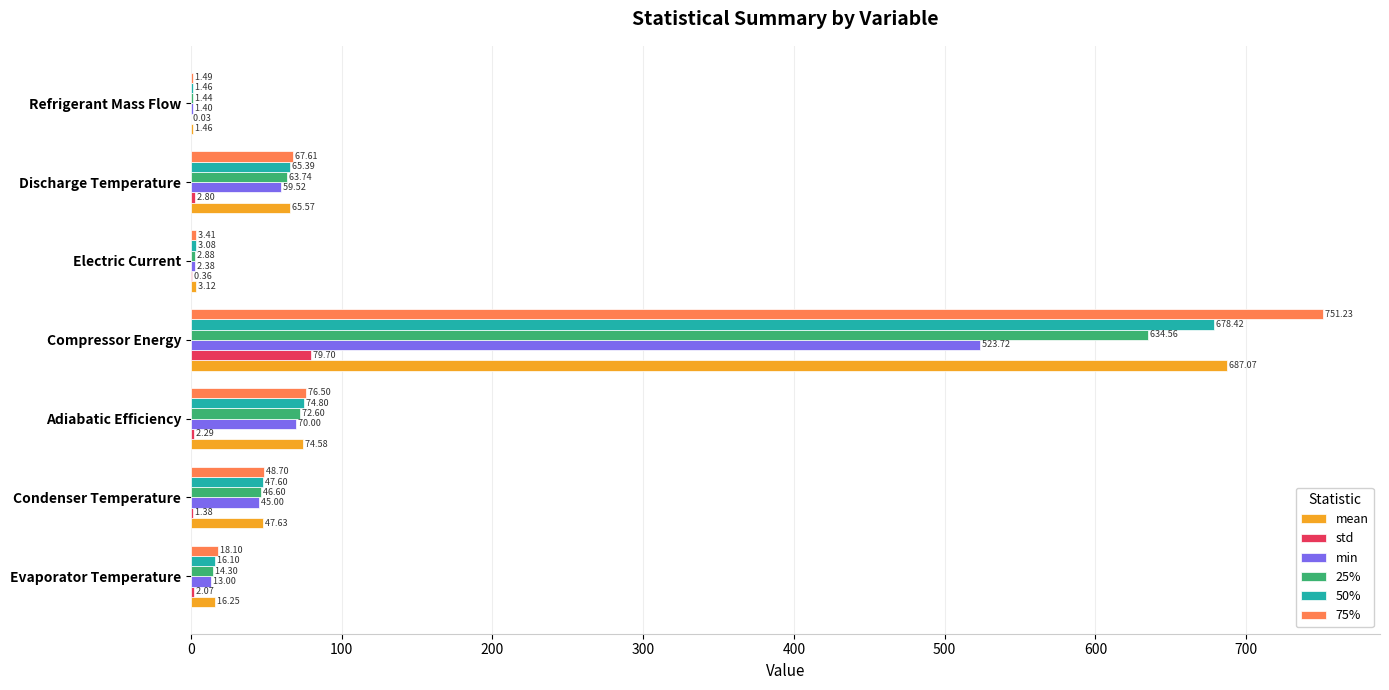

What is the total value across all series at Compressor Energy?

3354.7